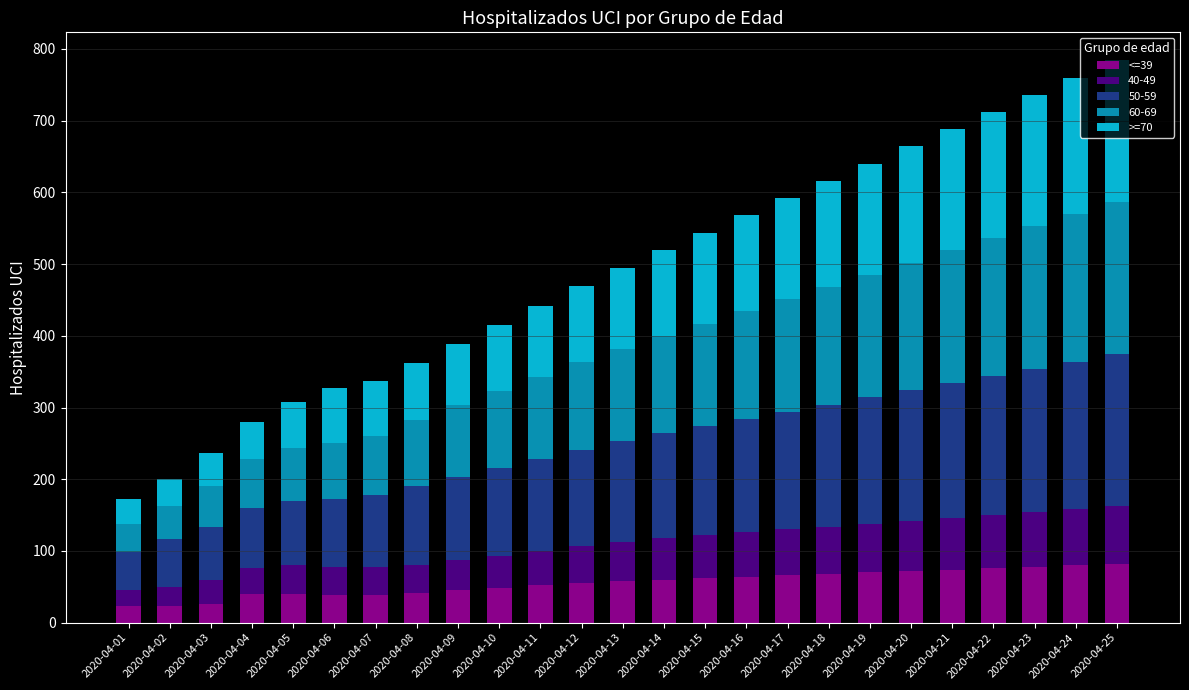

What is the total value across all series at 2020-04-09?

388